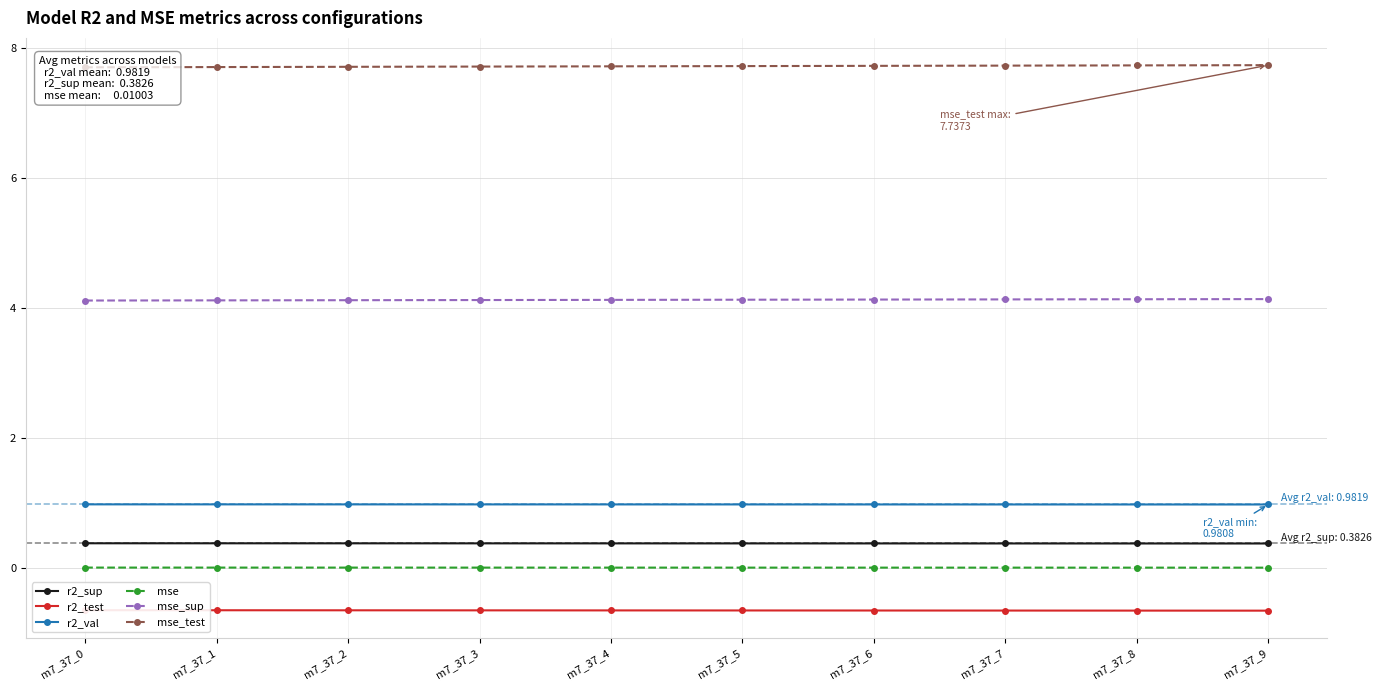

What is the highest value of the r2_sup series?

0.4